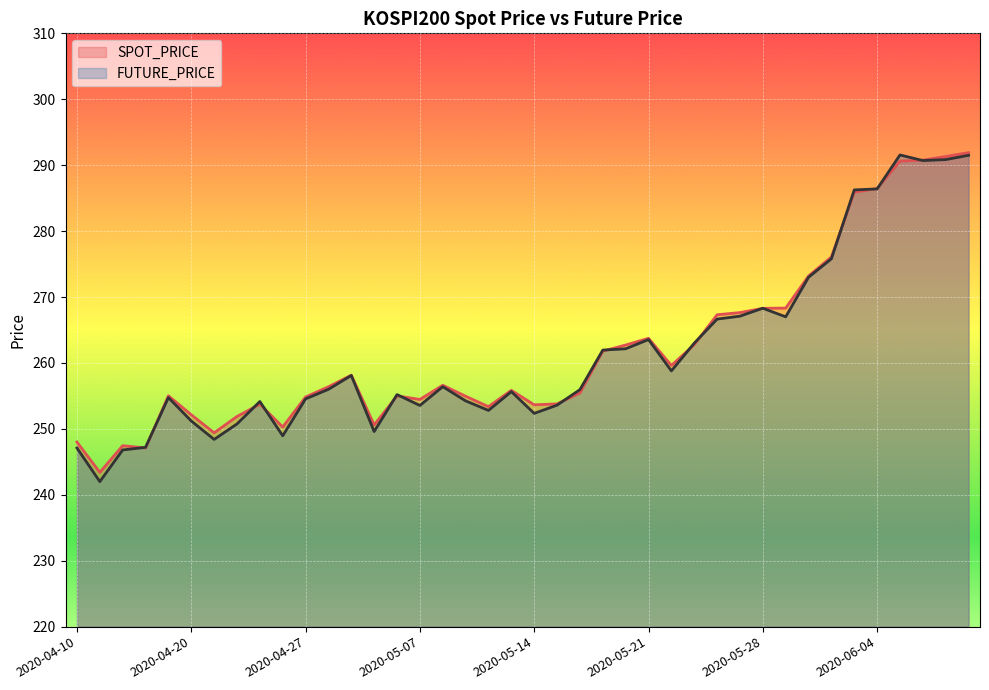

Which series has the largest range (max minus min)?

FUTURE_PRICE